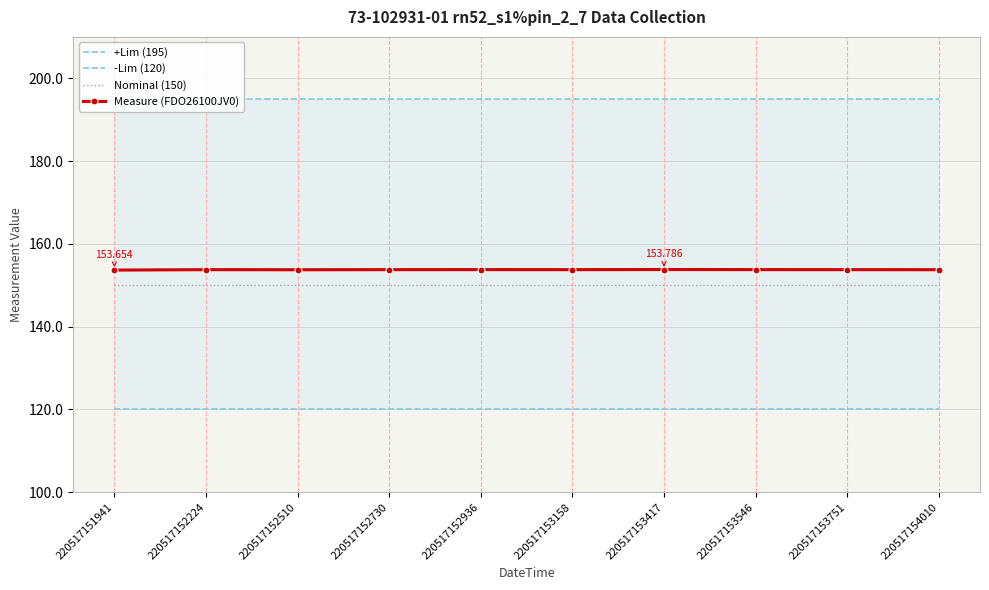

Which series has the largest total across all categories?

+Lim (195)